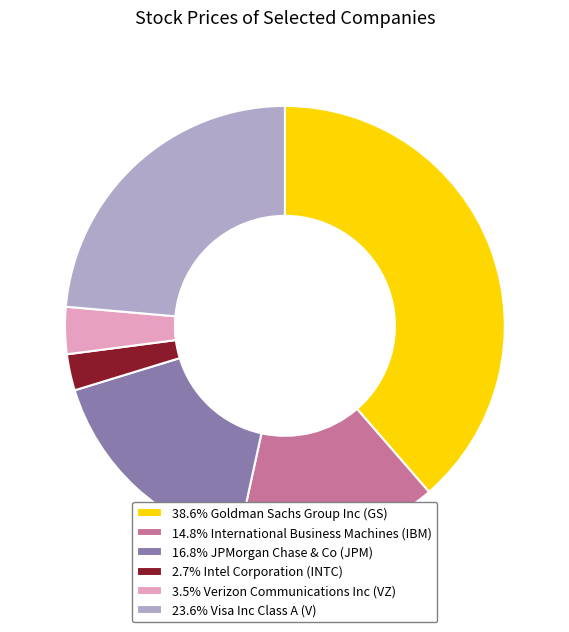

Does 3.5% Verizon Communications Inc (VZ) represent more than half of the total?

No